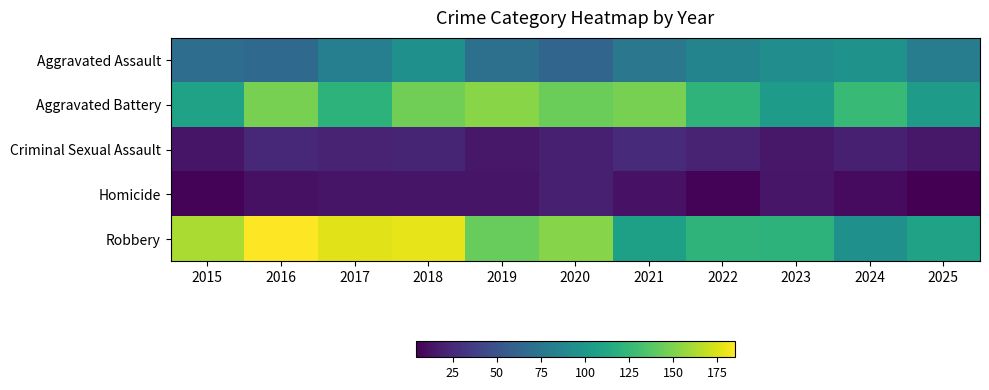

What is the spread (max minus min) of values at 2021?

135